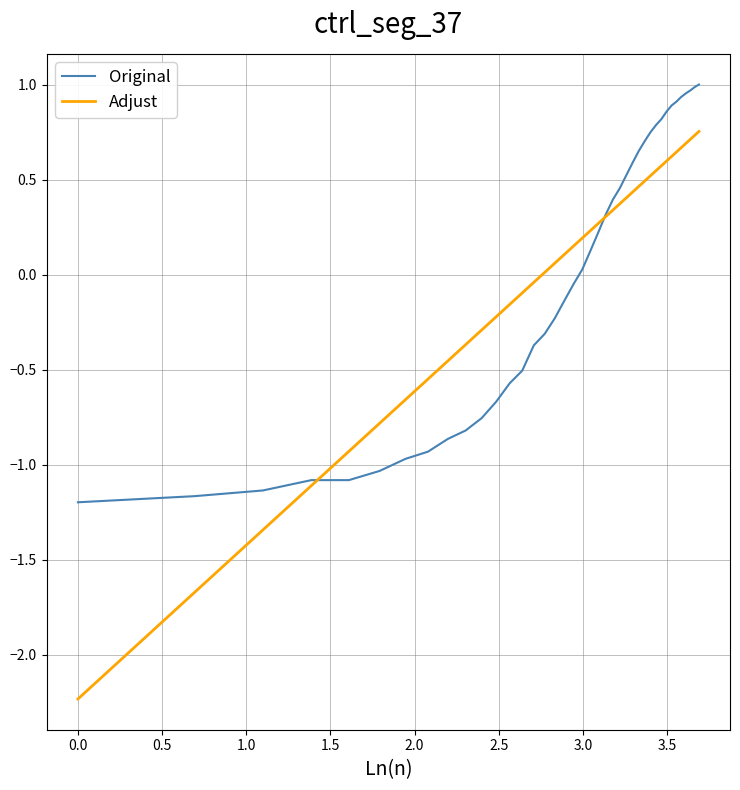

What is the smallest value displayed?

-2.2